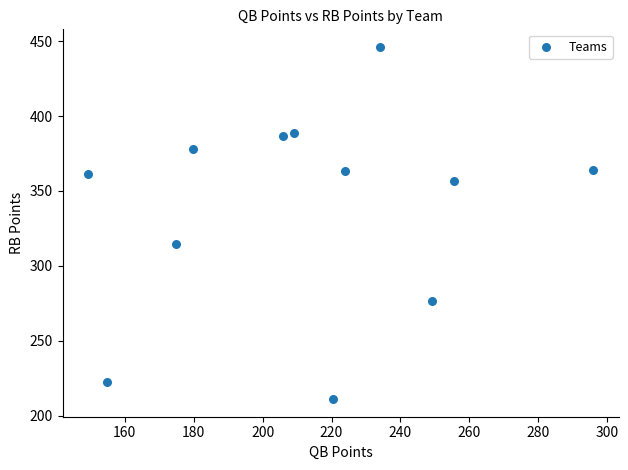

What Y value in the scatter plot is closest to 328?

314.6